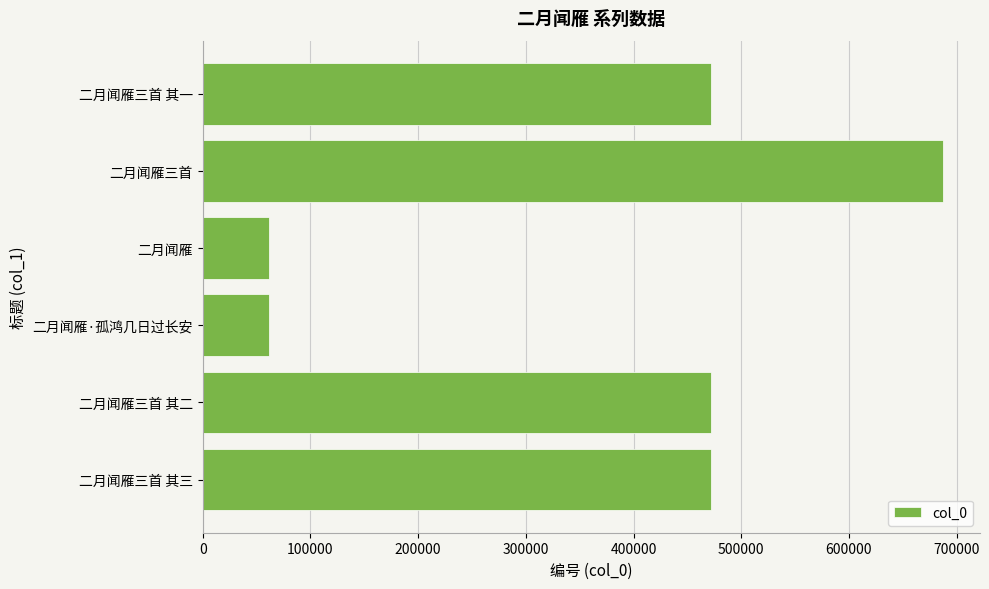

What is the ratio of the value at 二月闻雁三首 to the value at 二月闻雁·孤鸿几日过长安?

11.2